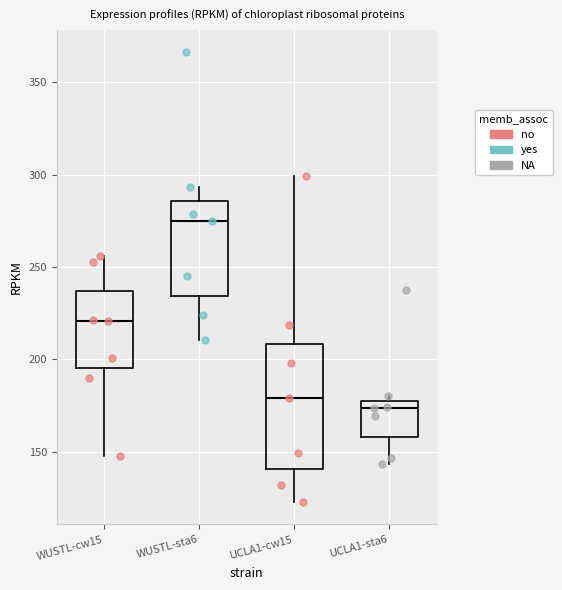

Reading left to right, read every box against the y-axis: the position of its median line, the range the box covers, and the ends of its whiskers. The values are not printed on the chart, so give them approximately, as read against the axis.

WUSTL-cw15: median 220, box 195 to 235, whiskers 150 to 255
WUSTL-sta6: median 275, box 235 to 285, whiskers 210 to 295
UCLA1-cw15: median 180, box 140 to 210, whiskers 125 to 300
UCLA1-sta6: median 175 (just below the box's upper edge), box 160 to 175, whiskers 145 to 180